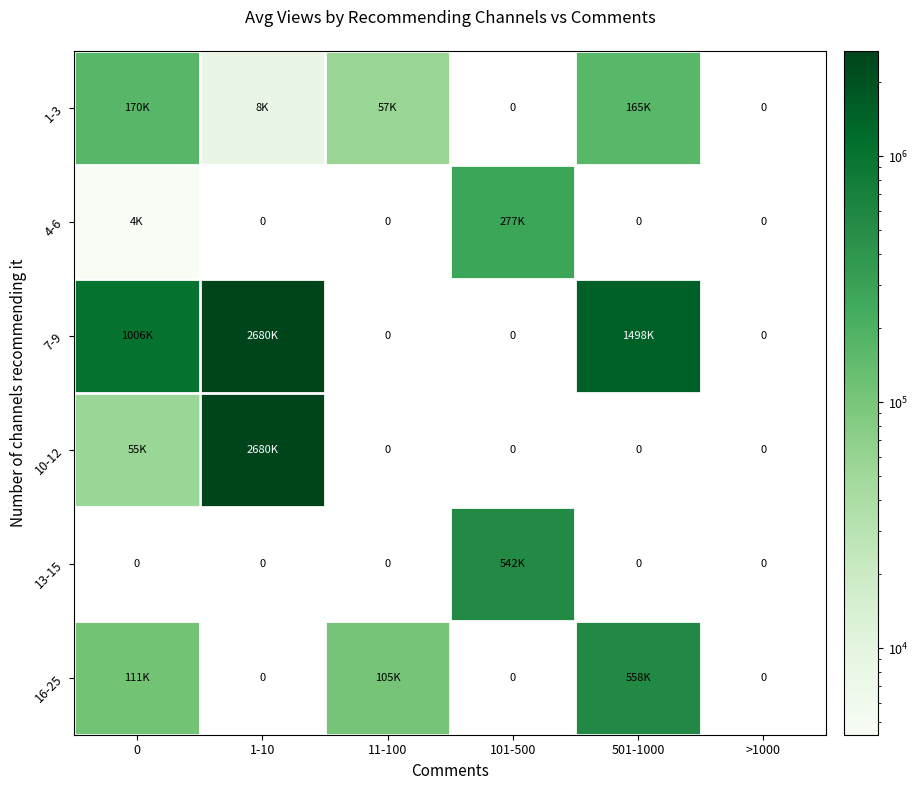

At 1-10, list the series in order from smallest to largest.

4-6, 13-15, 16-25, 1-3, 7-9, 10-12